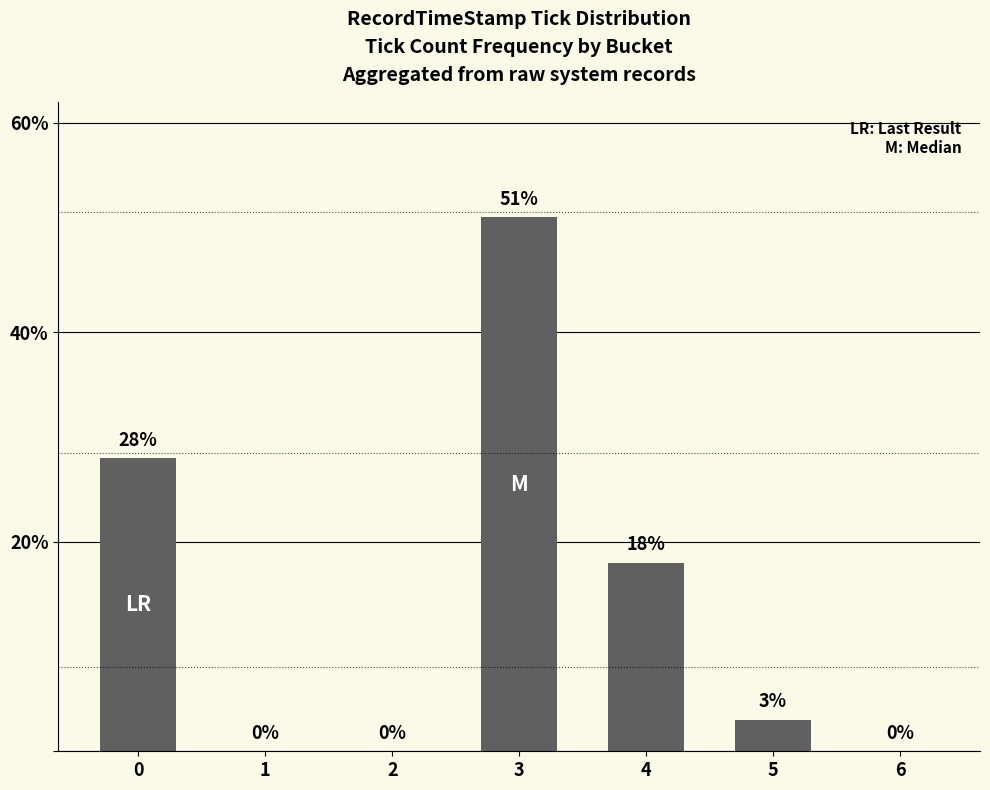

Which category has the highest value across all series?

3